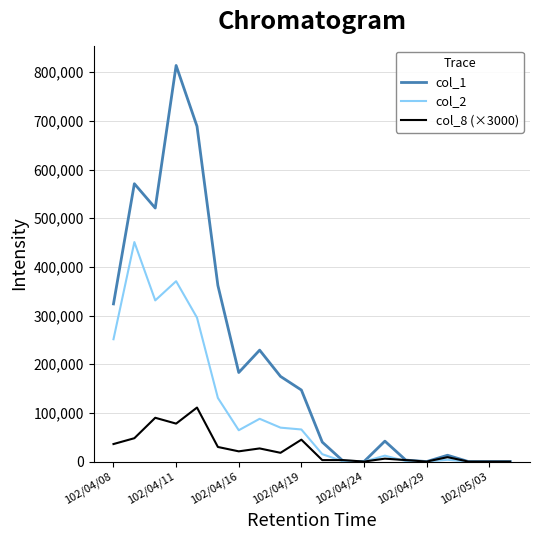

Rank the series by their maximum value, from highest to lowest.

col_1, col_2, col_8 (×3000)